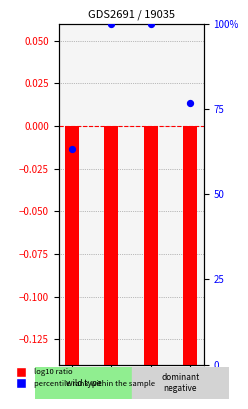

At which category is the sum across all series the highest?

1